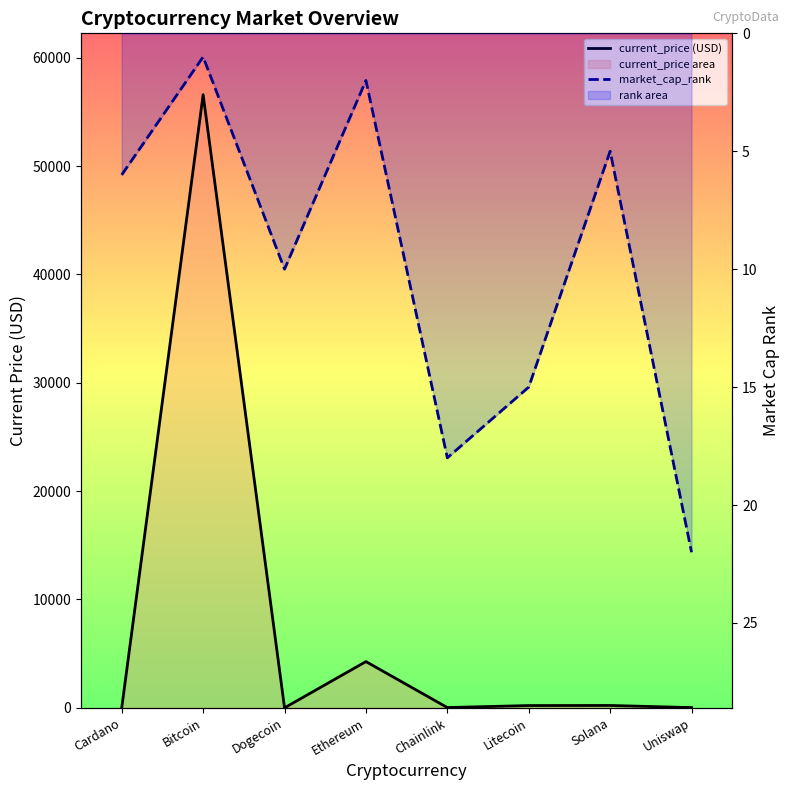

Is it true that current_price (USD) equals 21262.8 at Bitcoin?

False